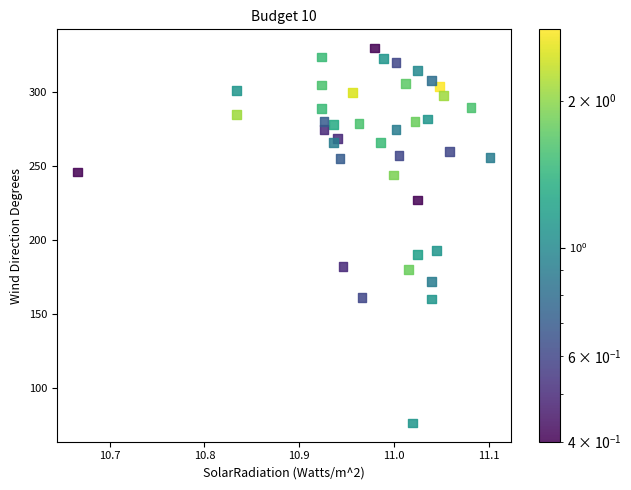

What is the range of Y values (max minus min)?

254